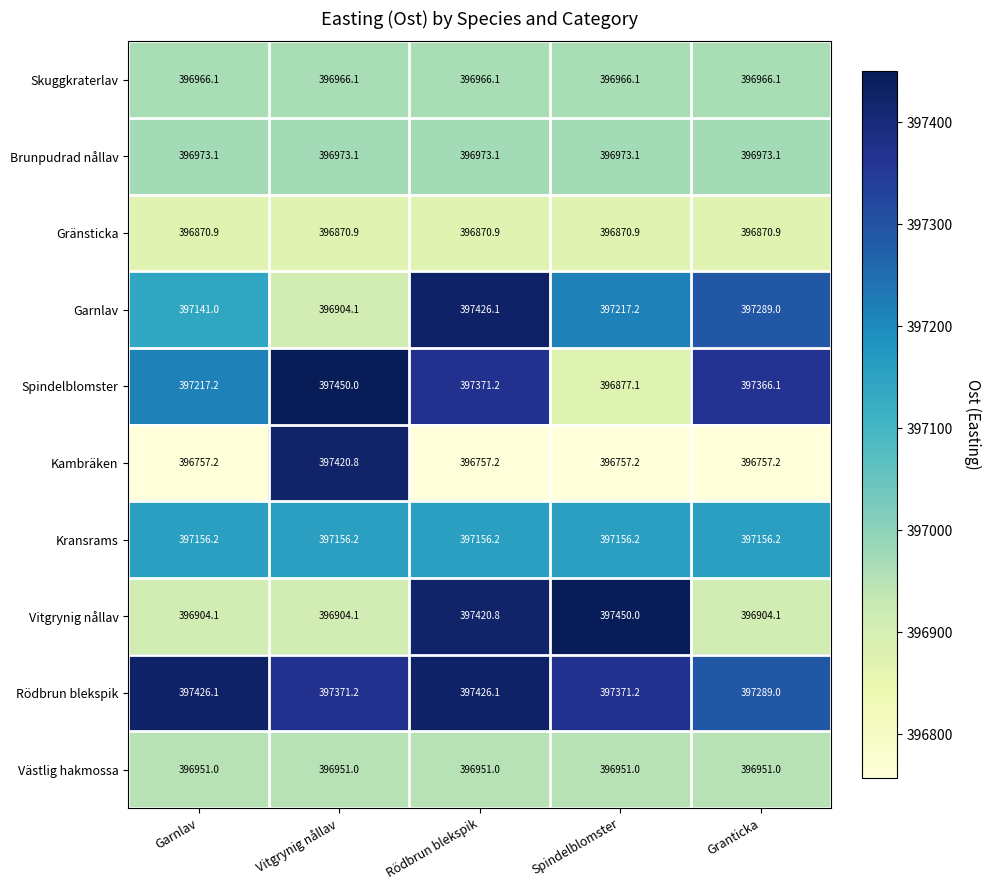

True or false: Skuggkraterlav has a value of 87040.3 at Spindelblomster.

False